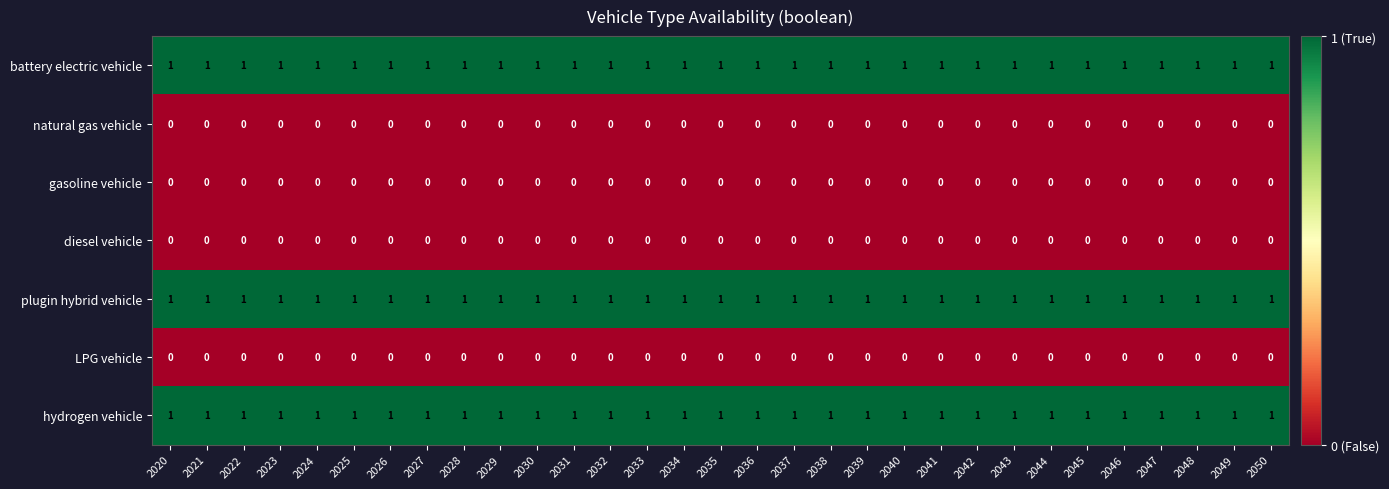

Is it true that hydrogen vehicle equals 1 at 2040?

True